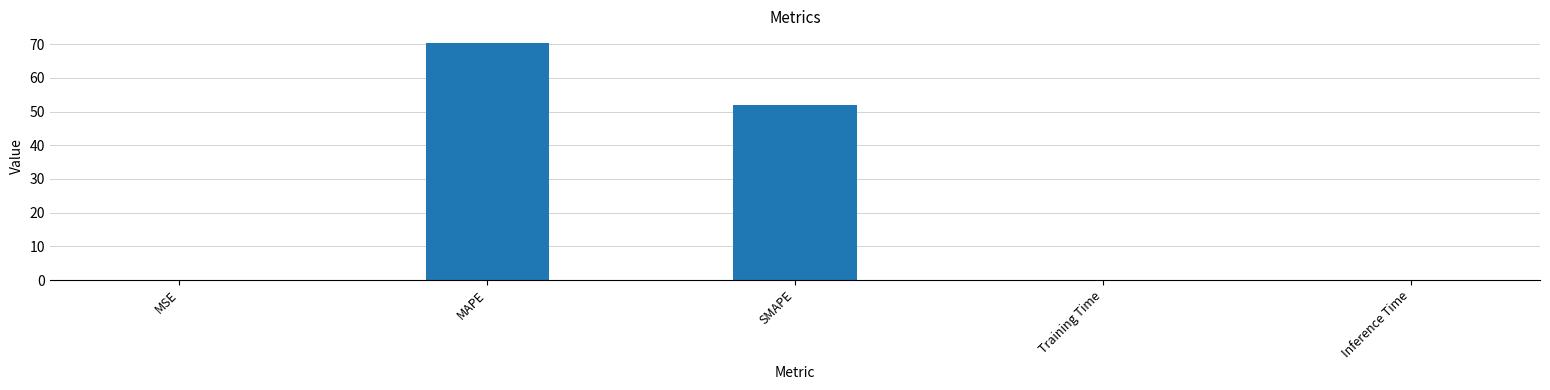

What is the maximum value shown in the chart?

70.3